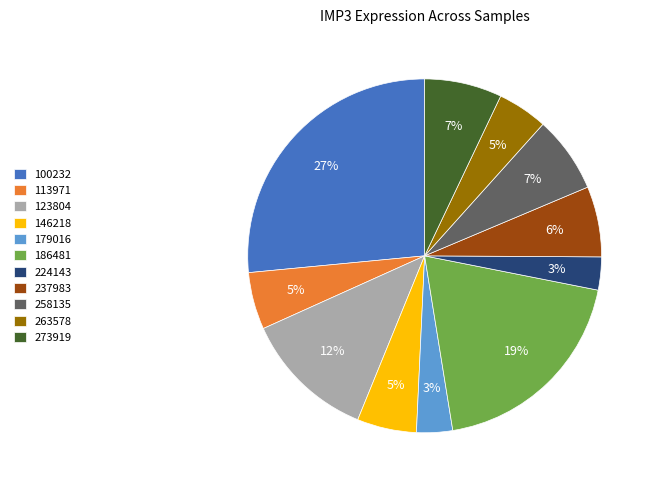

How many slices are in this pie chart?

11